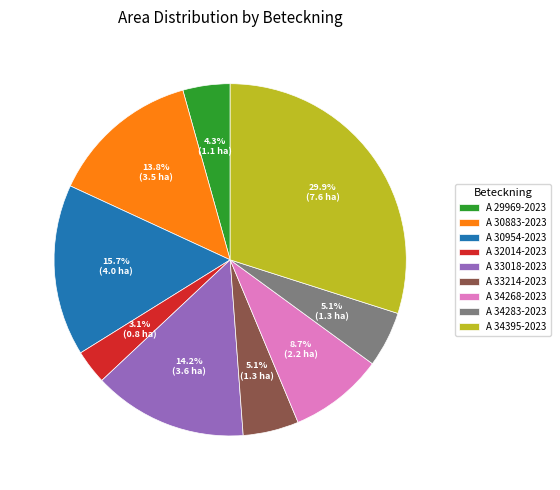

What is the largest slice in the pie chart?

A 34395-2023